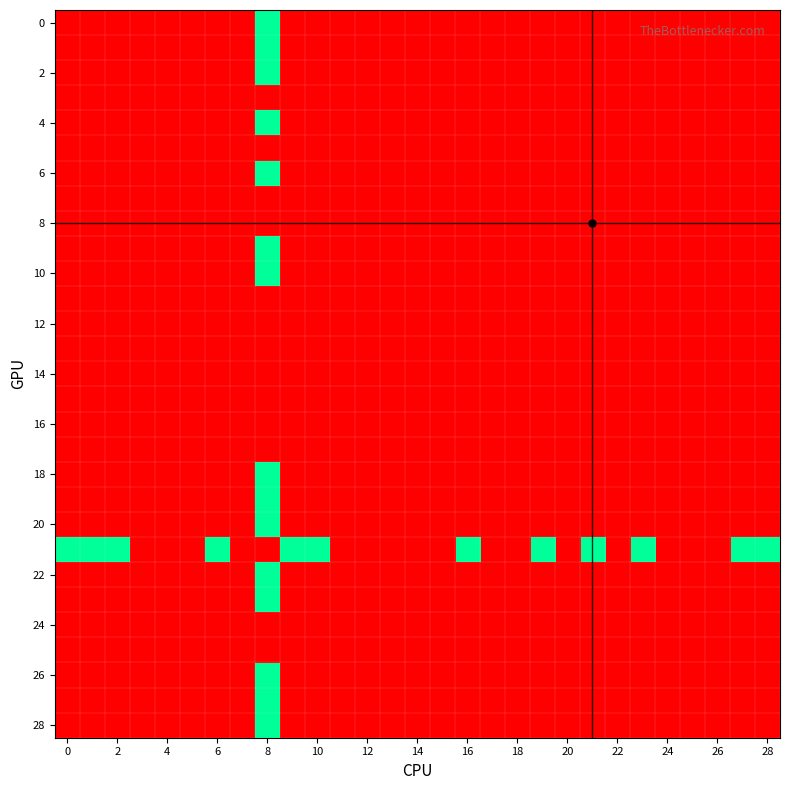

Which category has the highest value across all series?

8